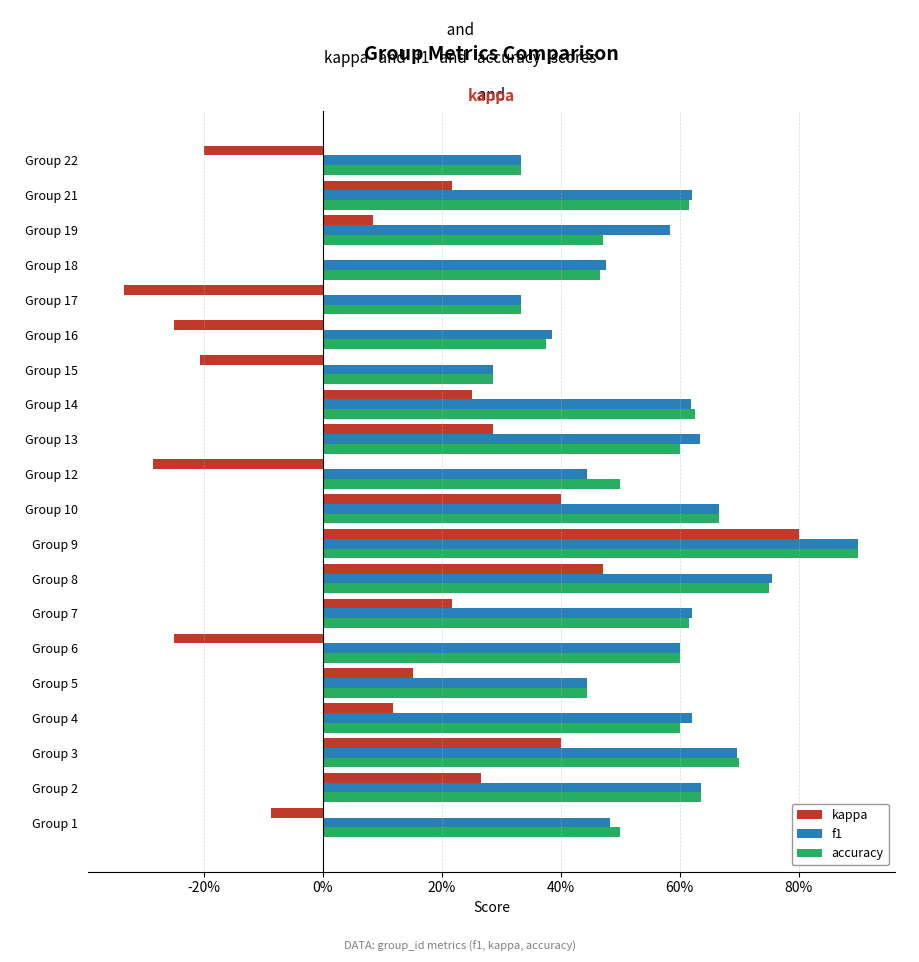

What are all the series names shown in the legend?

kappa, f1, accuracy